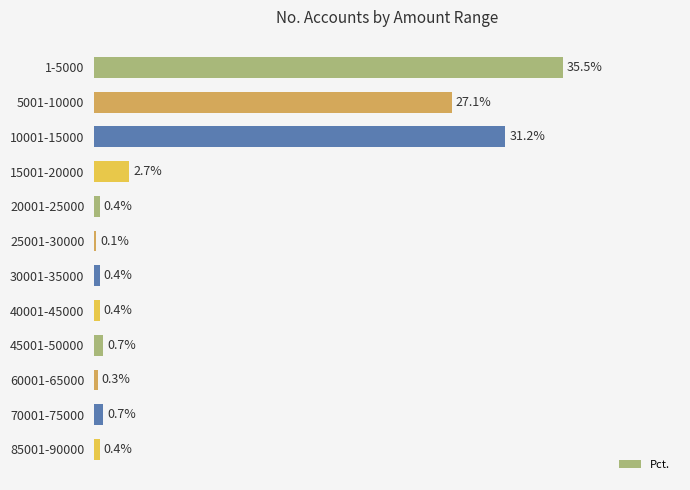

Rank the categories by value from lowest to highest.

25001-30000, 60001-65000, 20001-25000, 30001-35000, 40001-45000, 85001-90000, 45001-50000, 70001-75000, 15001-20000, 5001-10000, 10001-15000, 1-5000